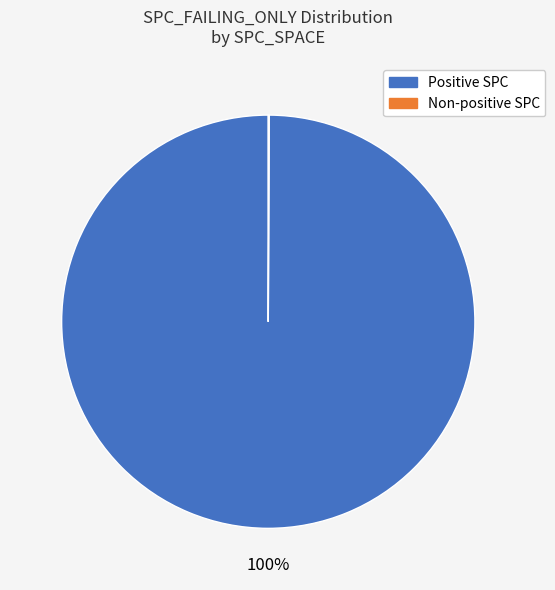

To the nearest percent, what is the average slice percentage?

50%